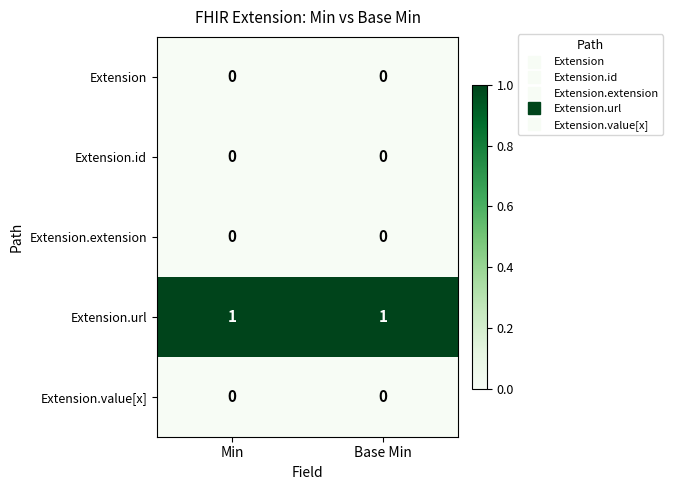

Reading left to right, transcribe all the data shown in this chart.

Extension: 0	0
Extension.id: 0	0
Extension.extension: 0	0
Extension.url: 1	1
Extension.value[x]: 0	0